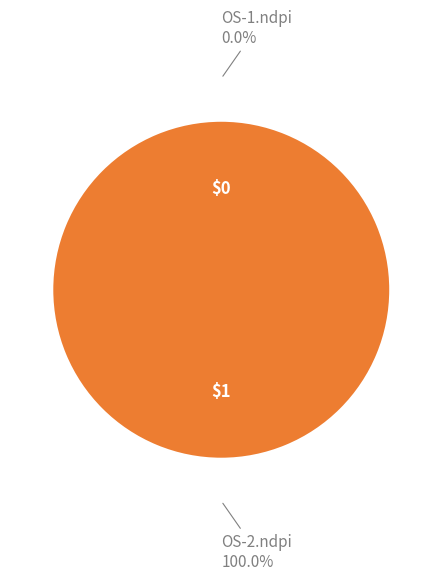

True or false: OS-2.ndpi accounts for 94% of the total.

False